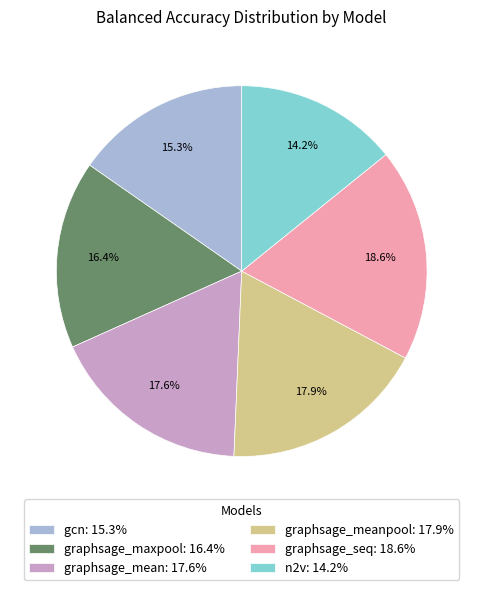

To the nearest percent, what is the difference between the largest and smallest slice percentages?

4%